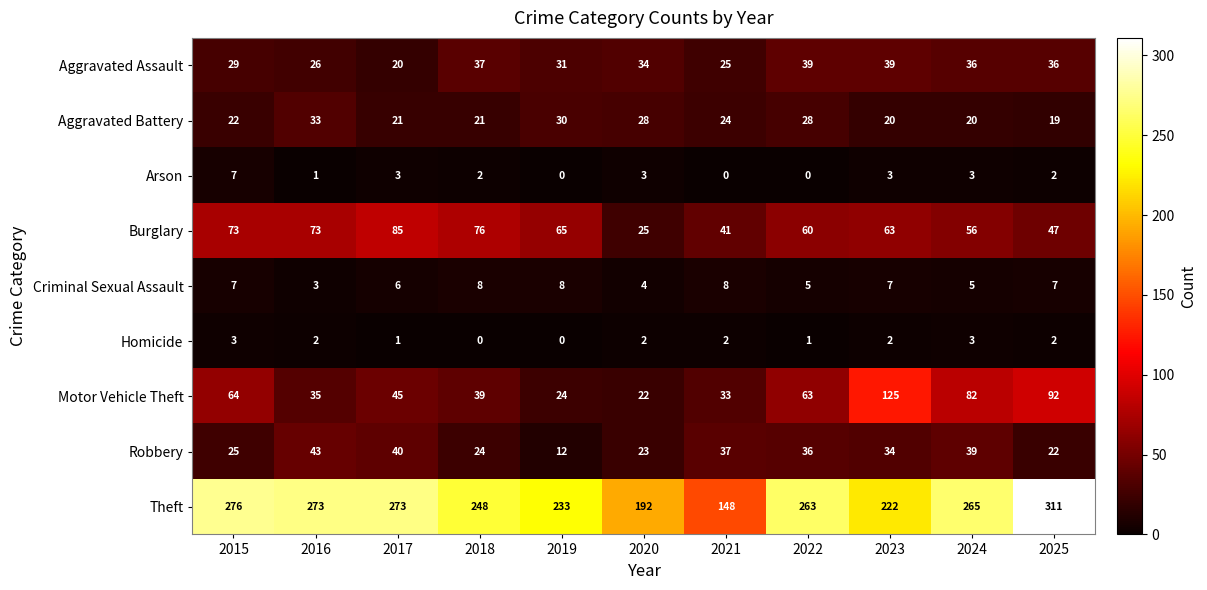

How many categories are shown in the chart?

11